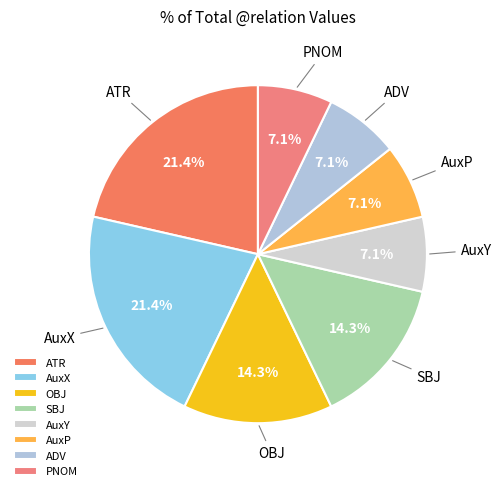

Count the number of slices in the pie.

8